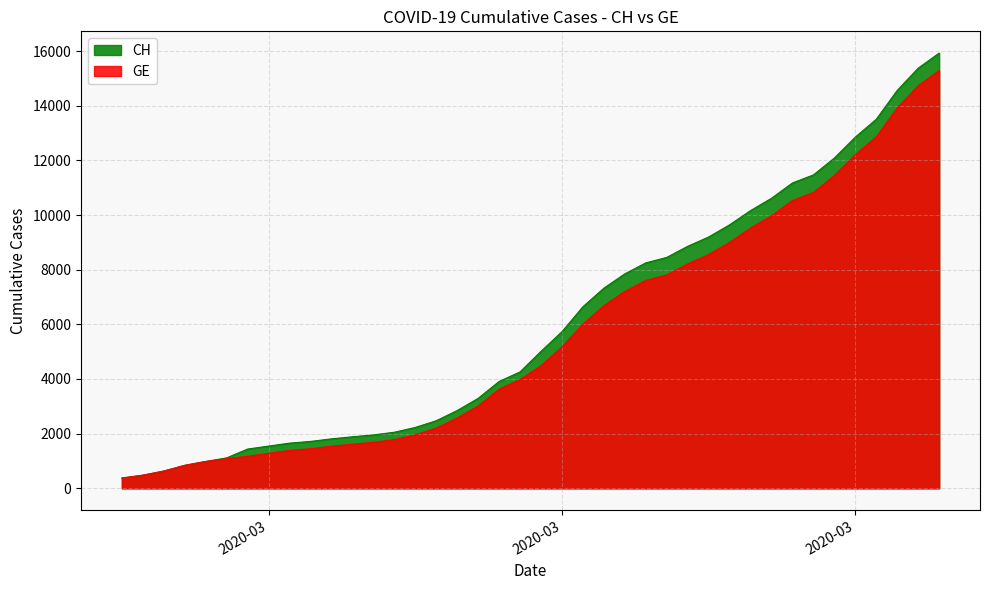

True or false: GE and CH intersect in this chart.

False